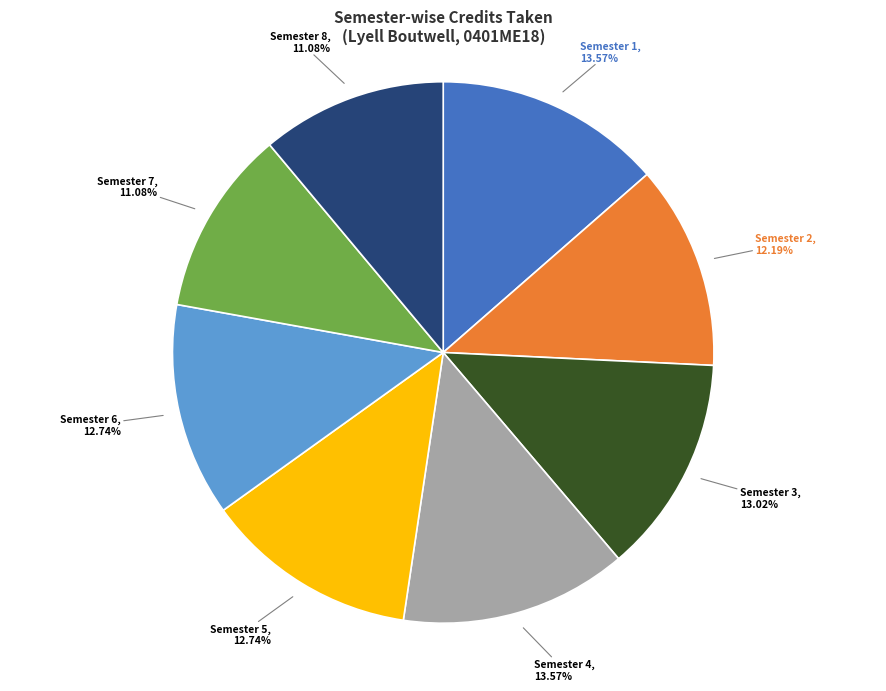

Which has a higher value, Semester 6, 12.74% or Semester 1, 13.57%?

Semester 1, 13.57%